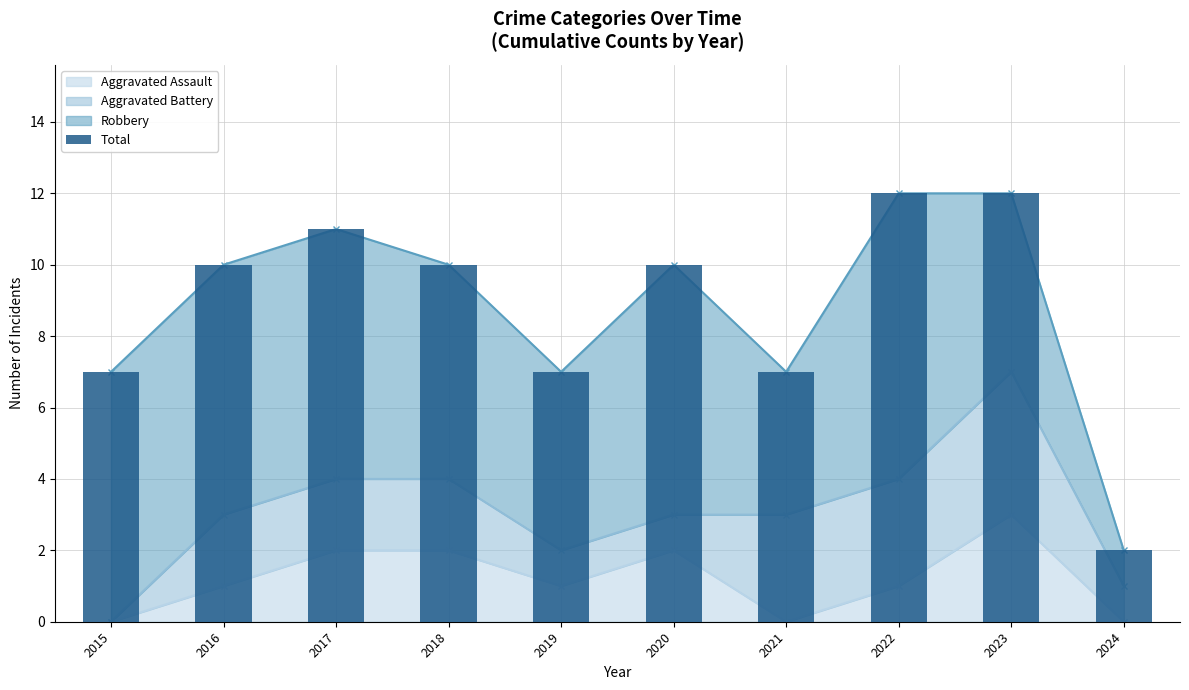

True or false: the data shows 5 at 2023.

False